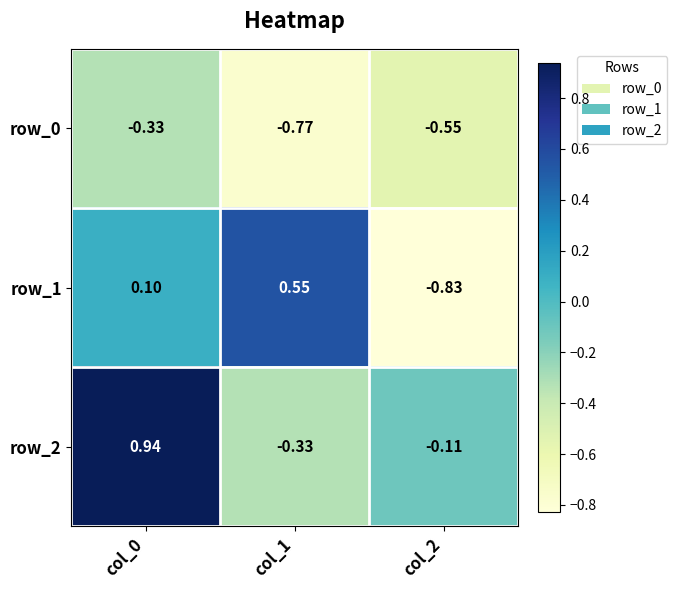

Rank the series by their maximum value, from highest to lowest.

row_2, row_1, row_0